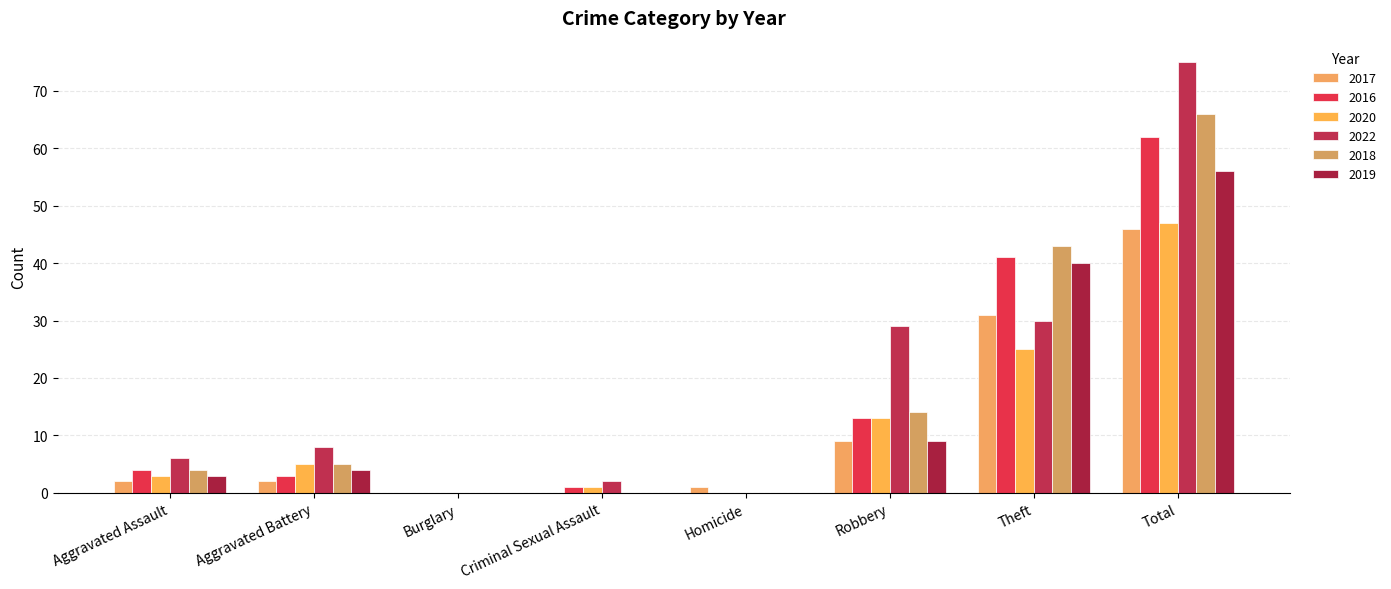

What is the average value of the 2016 series?

16